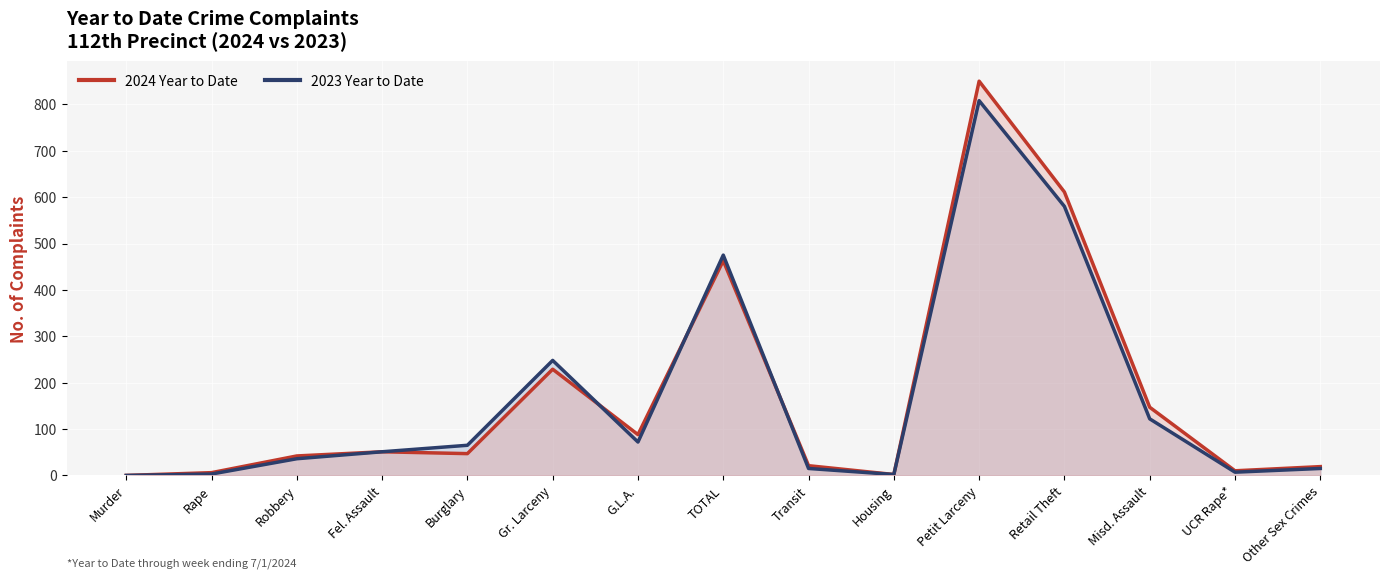

Reading left to right, list all the values displayed in this chart.

2024 Year to Date: Murder=0	Rape=6	Robbery=42	Fel. Assault=51	Burglary=47	Gr. Larceny=229	G.L.A.=88	TOTAL=463	Transit=21	Housing=2	Petit Larceny=850	Retail Theft=611	Misd. Assault=147	UCR Rape*=10	Other Sex Crimes=19
2023 Year to Date: Murder=0	Rape=3	Robbery=36	Fel. Assault=51	Burglary=65	Gr. Larceny=248	G.L.A.=72	TOTAL=475	Transit=15	Housing=2	Petit Larceny=808	Retail Theft=580	Misd. Assault=122	UCR Rape*=7	Other Sex Crimes=15